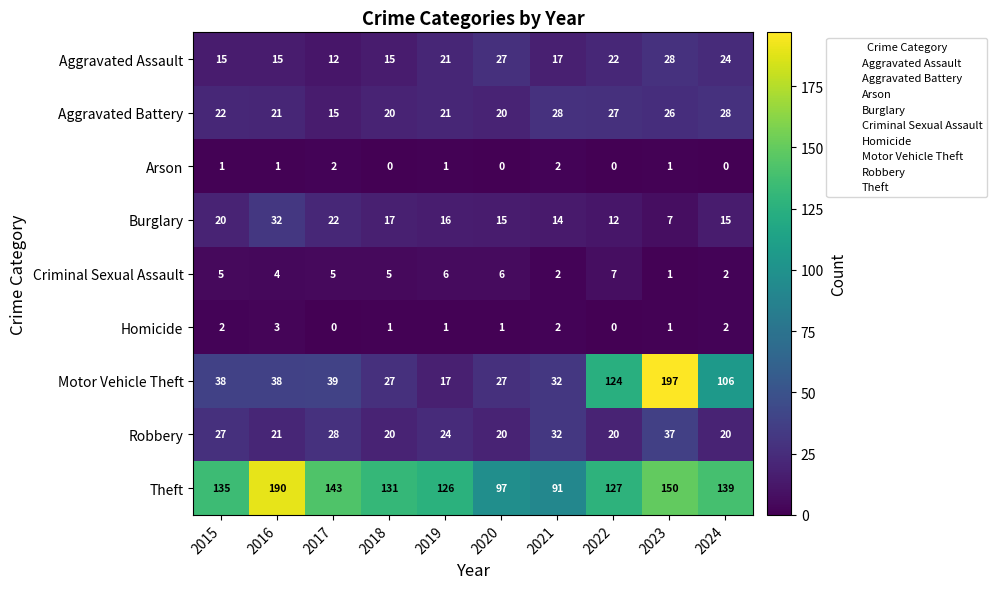

Where is Aggravated Assault nearest to the value 20?

2019